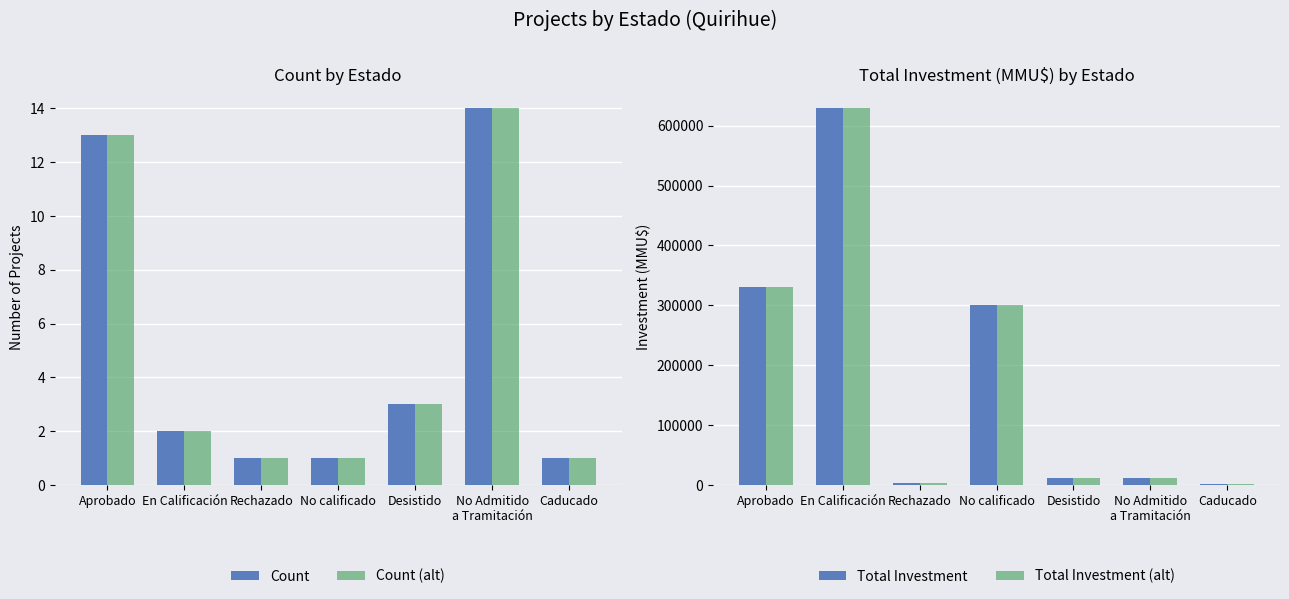

Reading left to right, what are all the values shown in this chart?

Count: 13	2	1	1	3	14	1
Count (alt): 13	2	1	1	3	14	1
Total Investment (MMU$): 330764	629020	4000	300000	11125	12757	1610
Total Investment (MMU$) alt: 330764	629020	4000	300000	11125	12757	1610